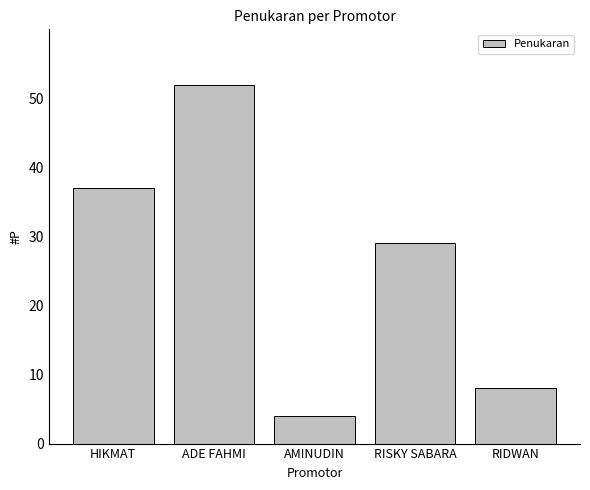

Reading right to left, what are all the values shown in this chart?

8	29	4	52	37